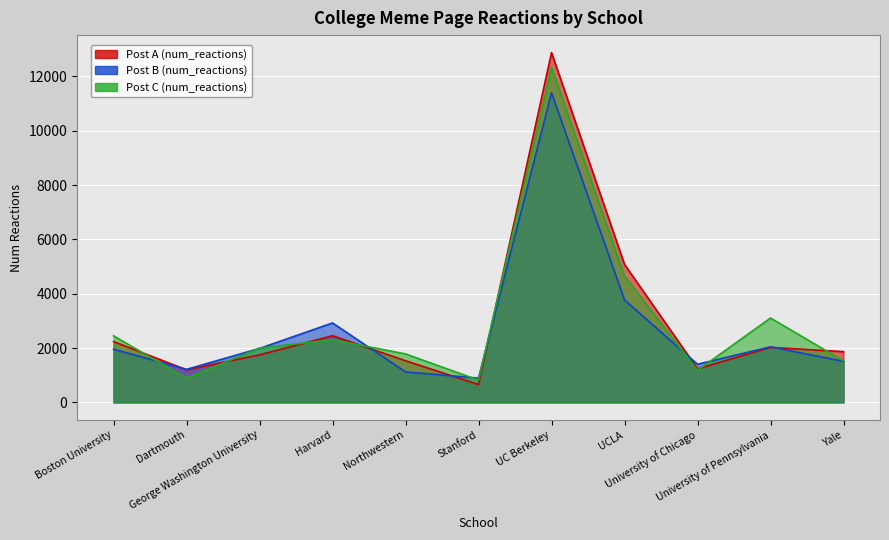

The value of Post B (num_reactions) at UCLA is 3772. True or false?

True